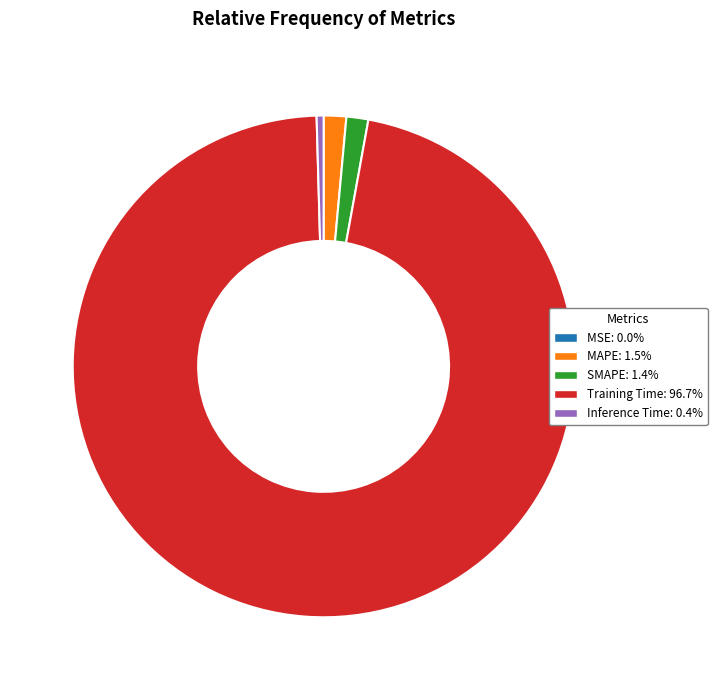

Does SMAPE represent more than half of the total?

No